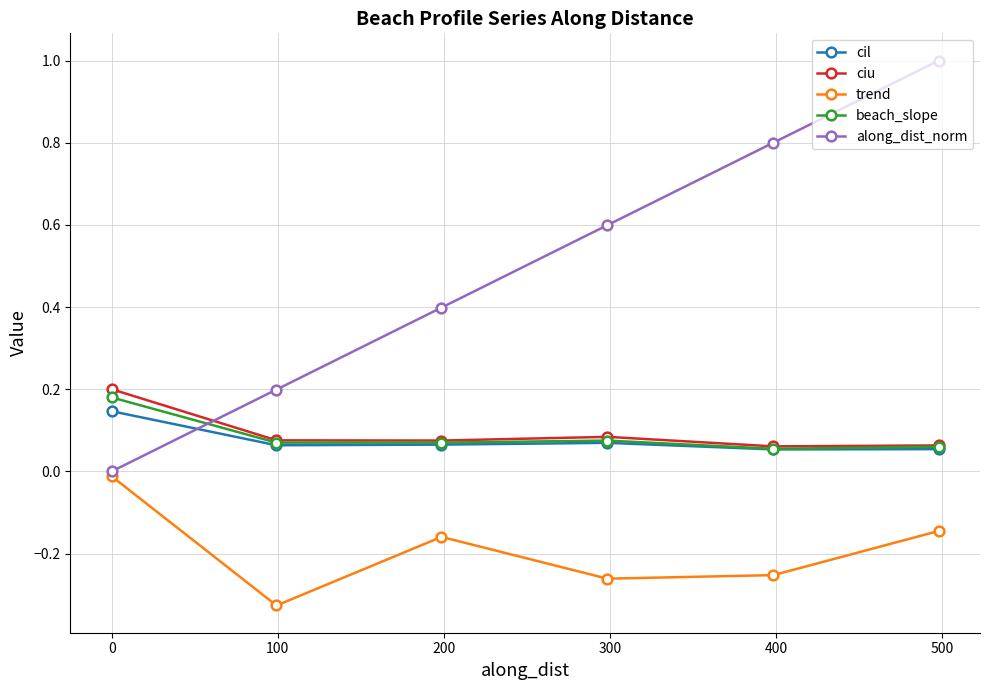

How many categories are shown in the chart?

6